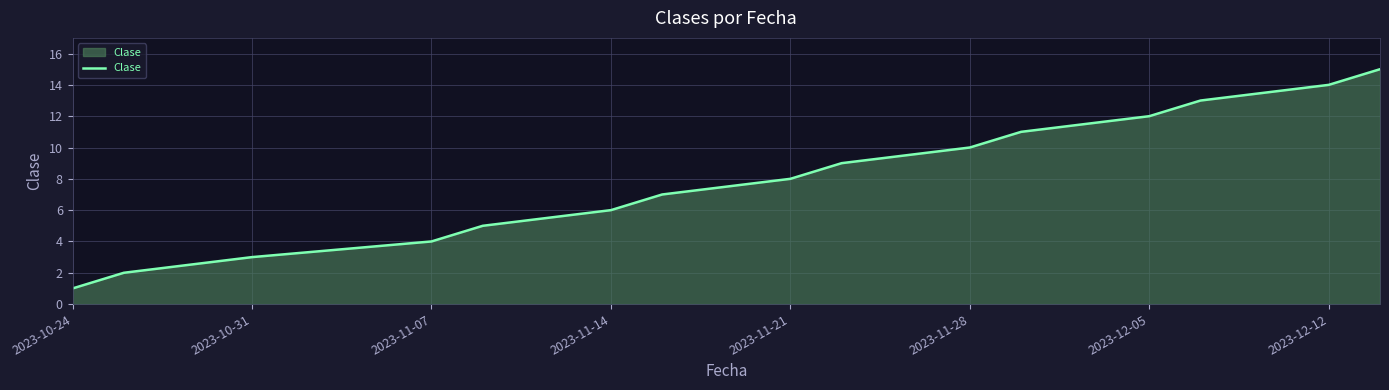

What is the difference between the maximum and minimum values?

14